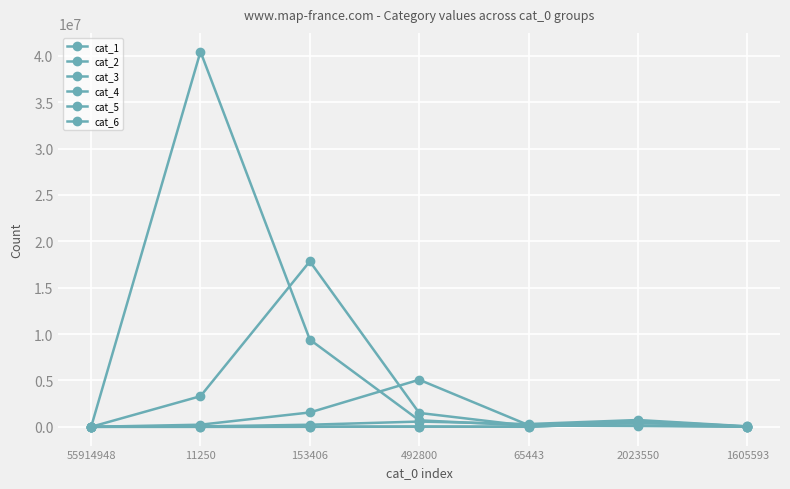

What is the highest value of the cat_5 series?

521857